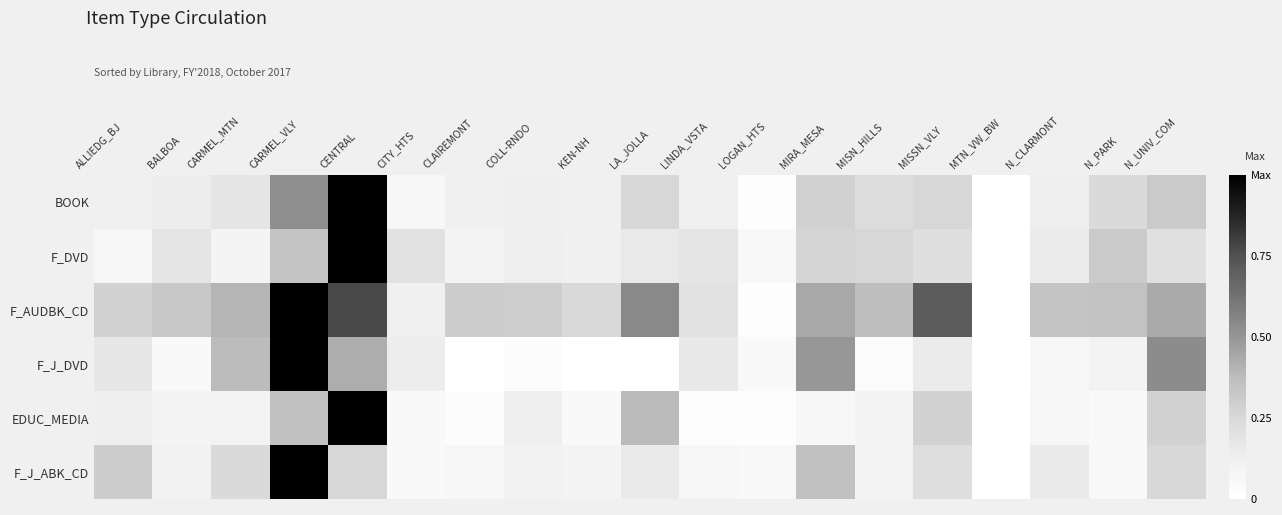

Which series has the largest total across all categories?

F_AUDBK_CD